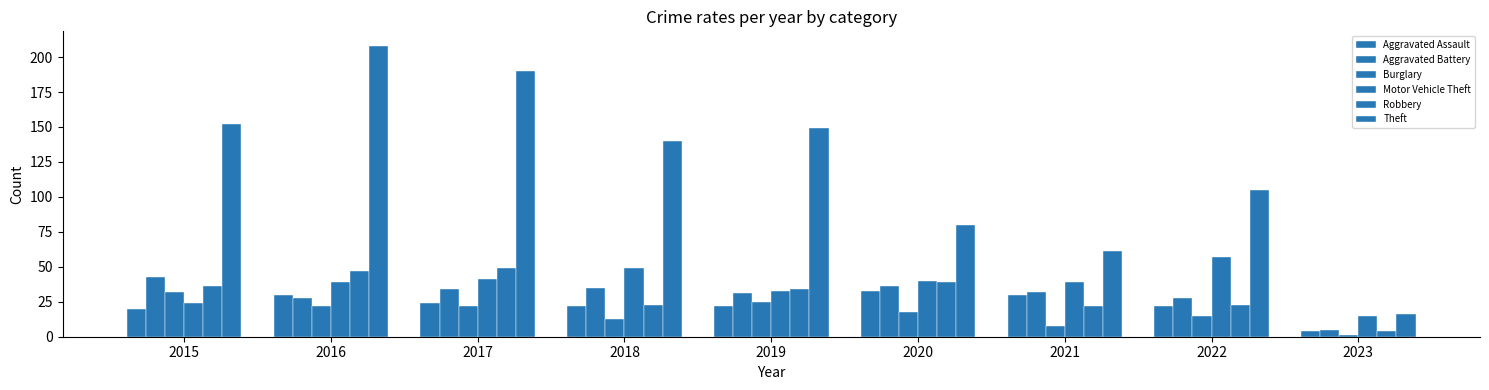

How many series are shown in this chart?

6